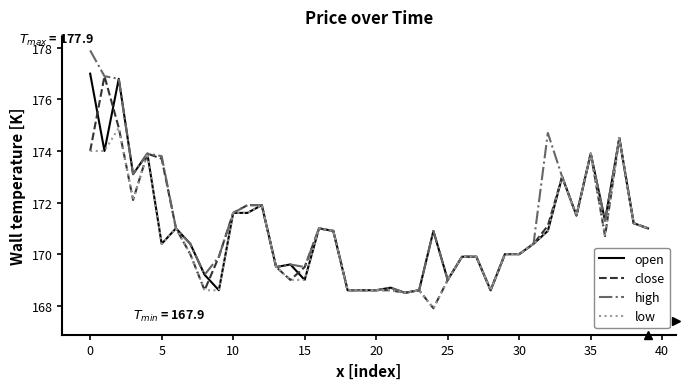

At how many categories does at least one series exceed 177?

1